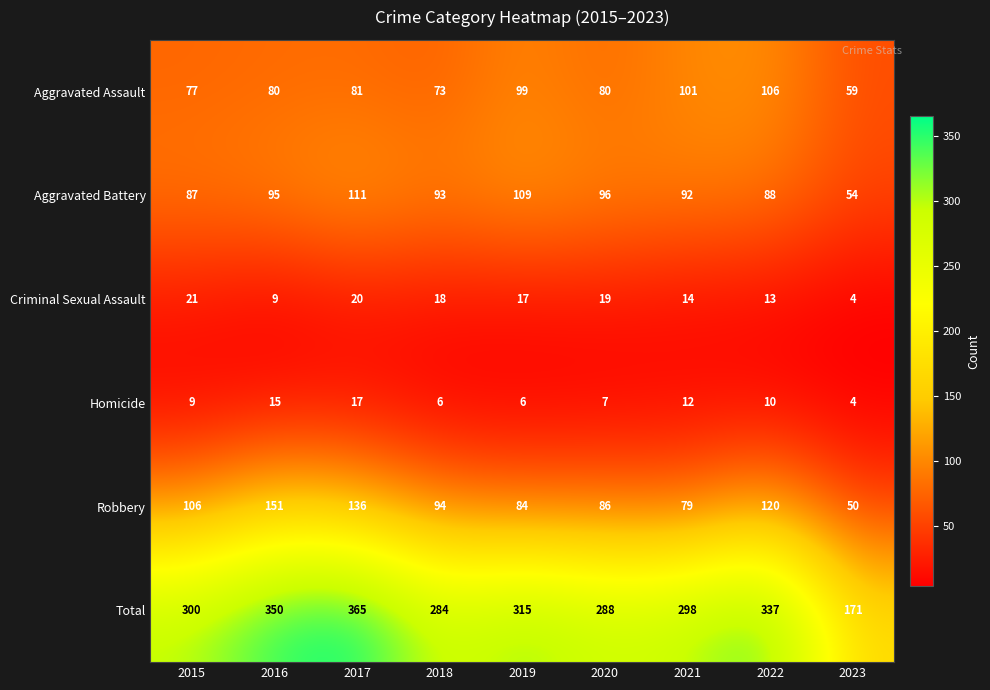

Which series has the largest total across all categories?

Total